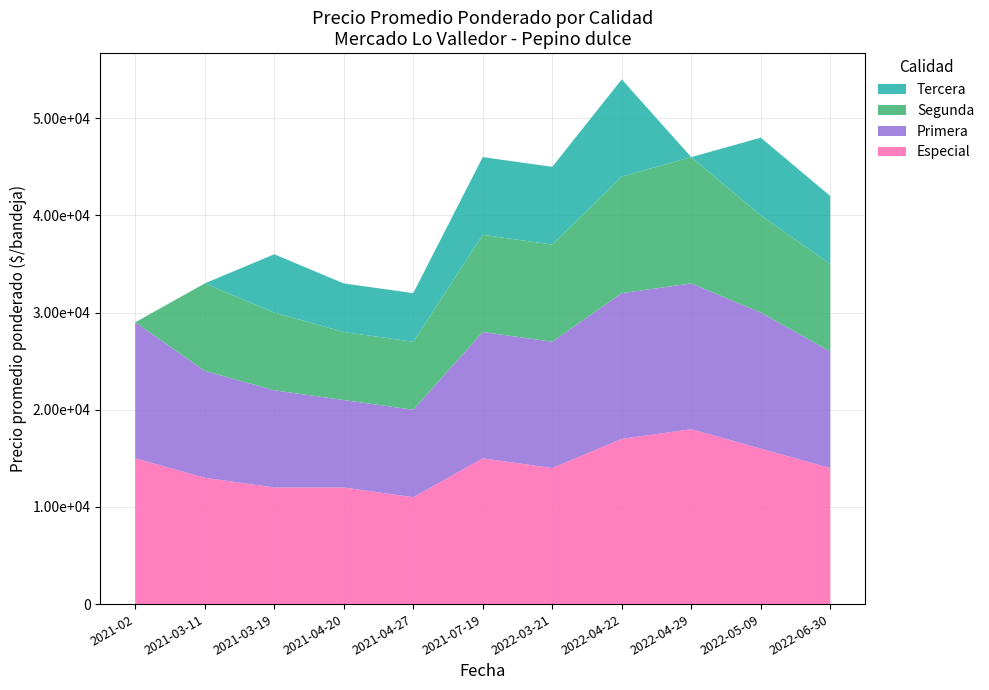

Reading left to right, transcribe all the data shown in this chart.

Especial: 2021-02=15000	2021-03-11=13000	2021-03-19=12000	2021-04-20=12000	2021-04-27=11000	2021-07-19=15000	2022-03-21=14000	2022-04-22=17000	2022-04-29=18000	2022-05-09=16000	2022-06-30=14000
Primera: 2021-02=14000	2021-03-11=11000	2021-03-19=10000	2021-04-20=9000	2021-04-27=9000	2021-07-19=13000	2022-03-21=13000	2022-04-22=15000	2022-04-29=15000	2022-05-09=14000	2022-06-30=12000
Segunda: 2021-02=0	2021-03-11=9000	2021-03-19=8000	2021-04-20=7000	2021-04-27=7000	2021-07-19=10000	2022-03-21=10000	2022-04-22=12000	2022-04-29=13000	2022-05-09=10000	2022-06-30=9000
Tercera: 2021-02=0	2021-03-11=0	2021-03-19=6000	2021-04-20=5000	2021-04-27=5000	2021-07-19=8000	2022-03-21=8000	2022-04-22=10000	2022-04-29=0	2022-05-09=8000	2022-06-30=7000